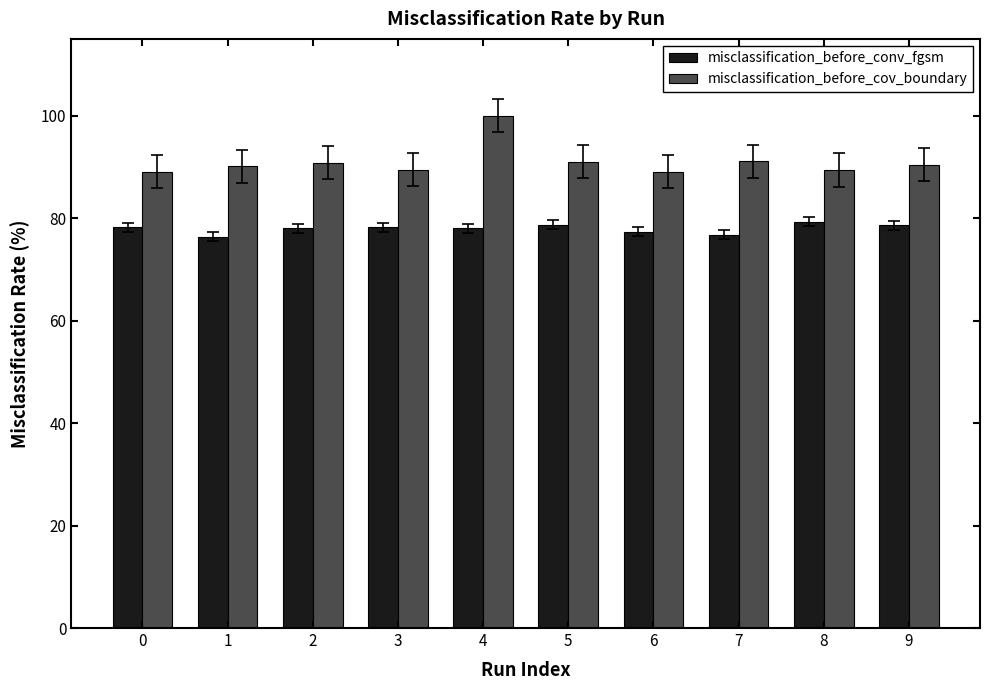

How many distinct data groups are displayed?

2